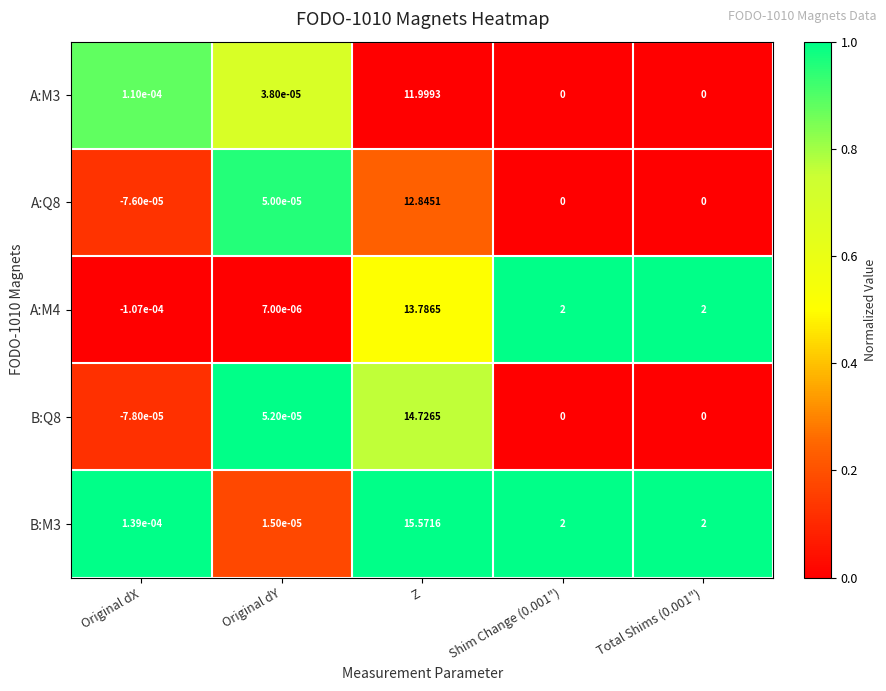

Which label corresponds to the largest value in the chart?

Z